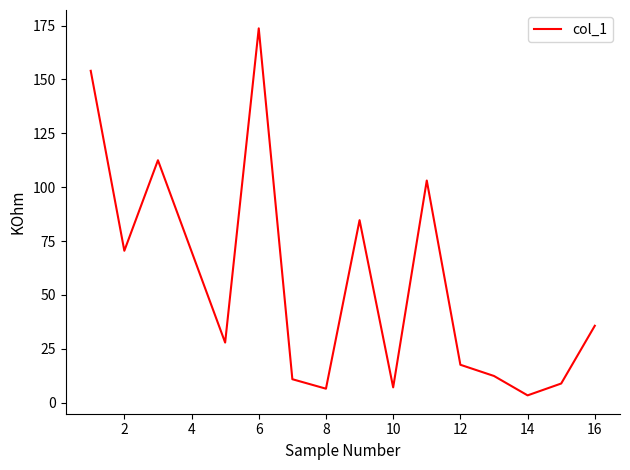

How many values exceed 27?

8